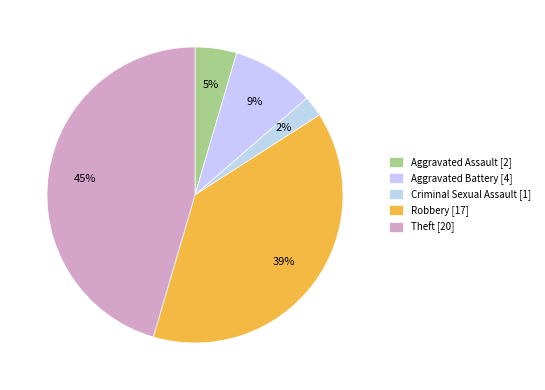

Combined, what portion of the pie is Criminal Sexual Assault and Aggravated Assault?

6.8%